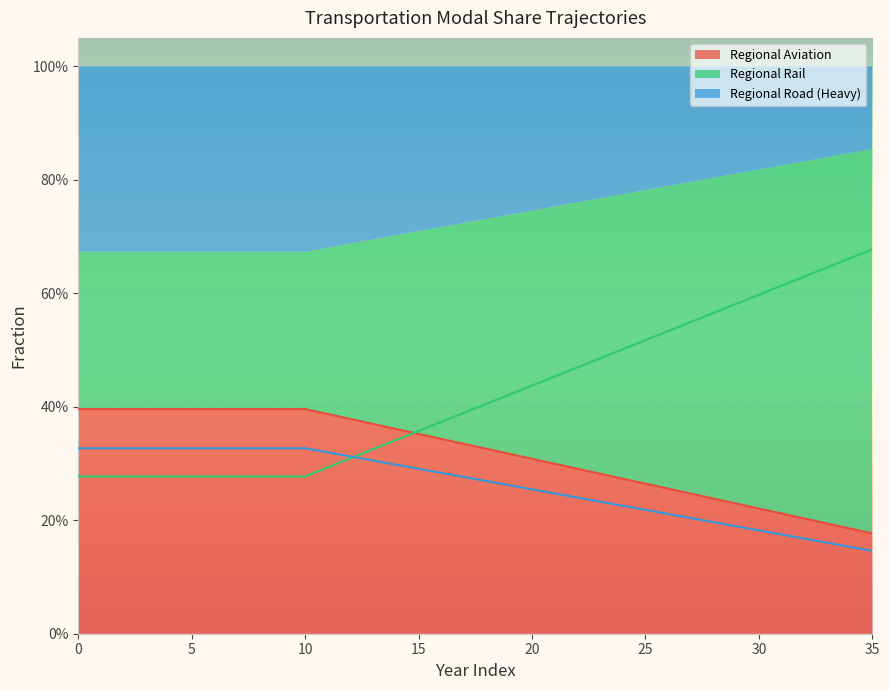

How many distinct data groups are displayed?

3